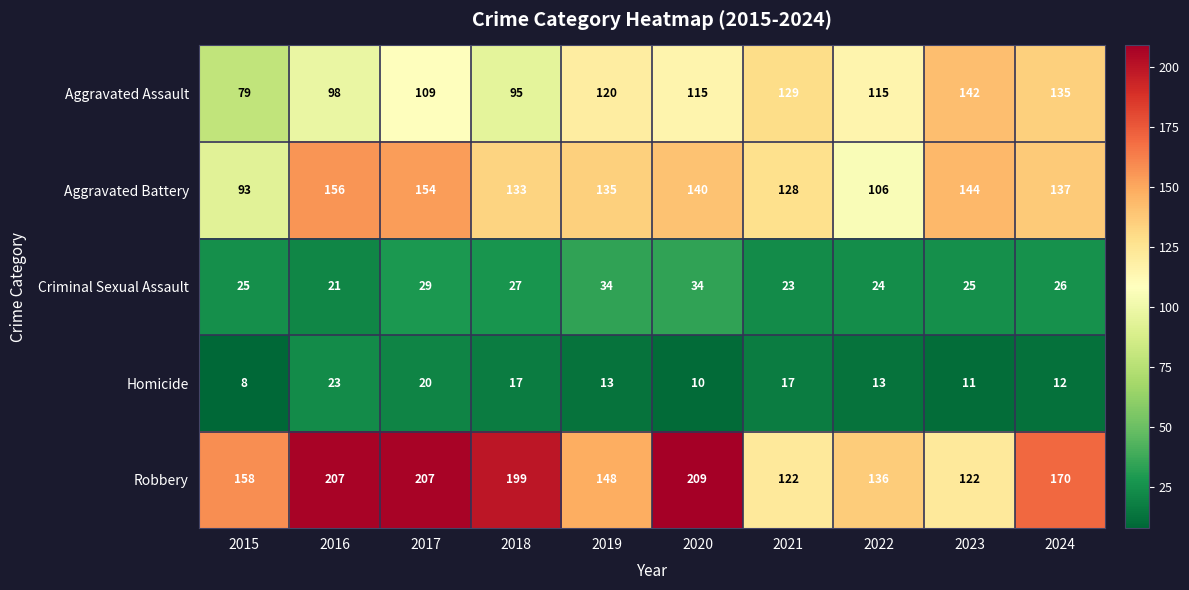

Rank the series at 2018 from lowest to highest value.

Homicide, Criminal Sexual Assault, Aggravated Assault, Aggravated Battery, Robbery